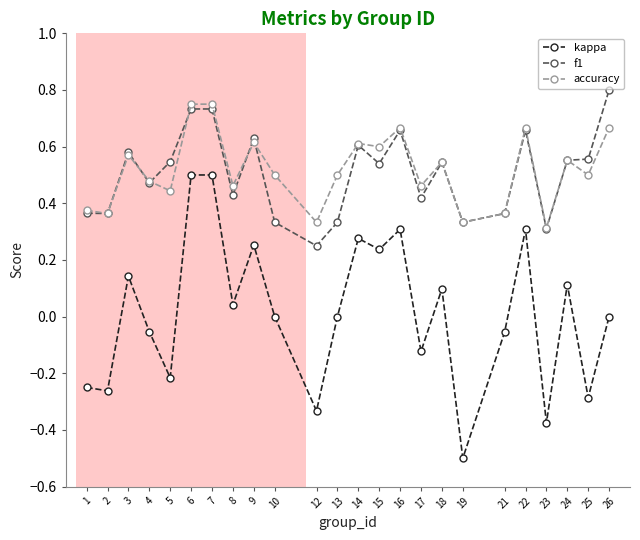

What is the smallest value displayed?

-0.5